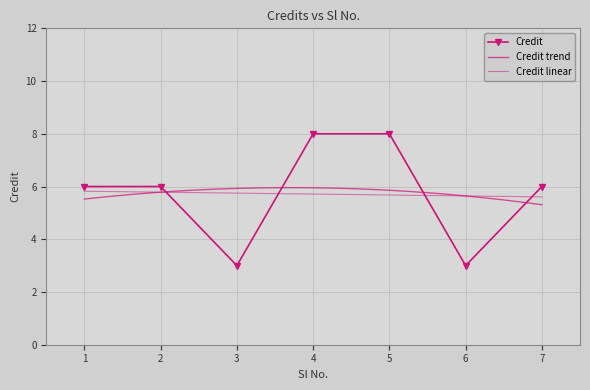

Rank the categories by value from highest to lowest.

4, 5, 1, 2, 7, 3, 6